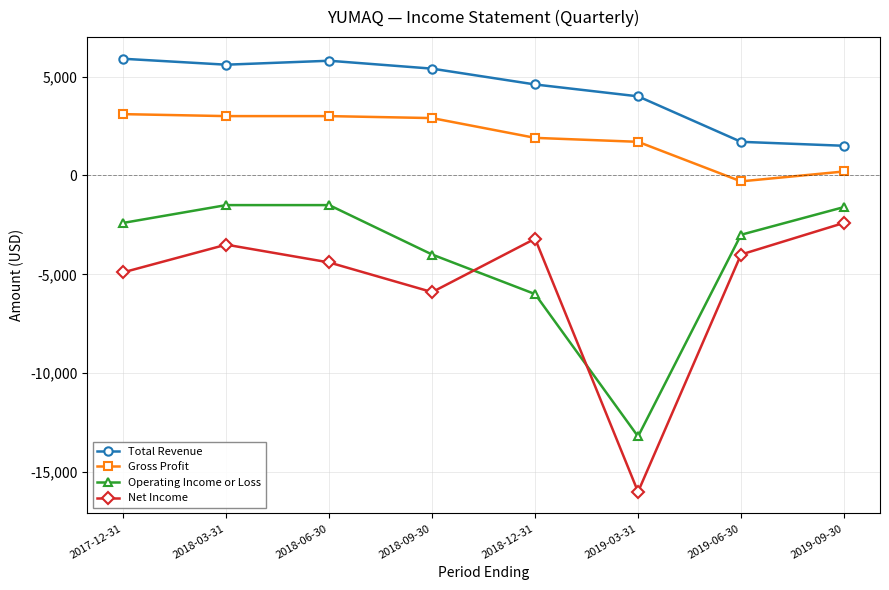

What is the total value across all series at 2017-12-31?

1700